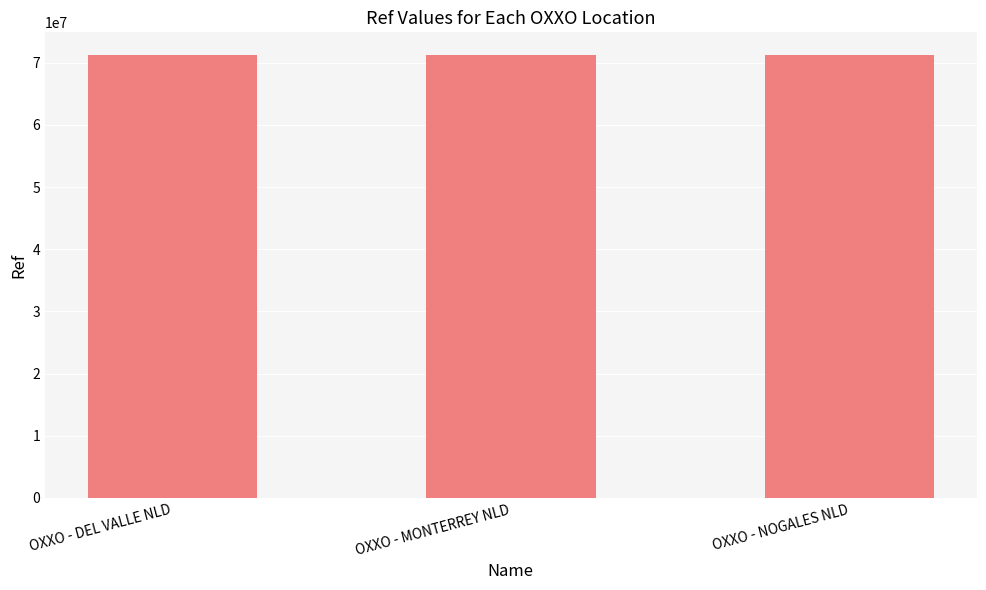

Approximately how many times larger is the value at OXXO - NOGALES NLD compared to OXXO - MONTERREY NLD?

1.0